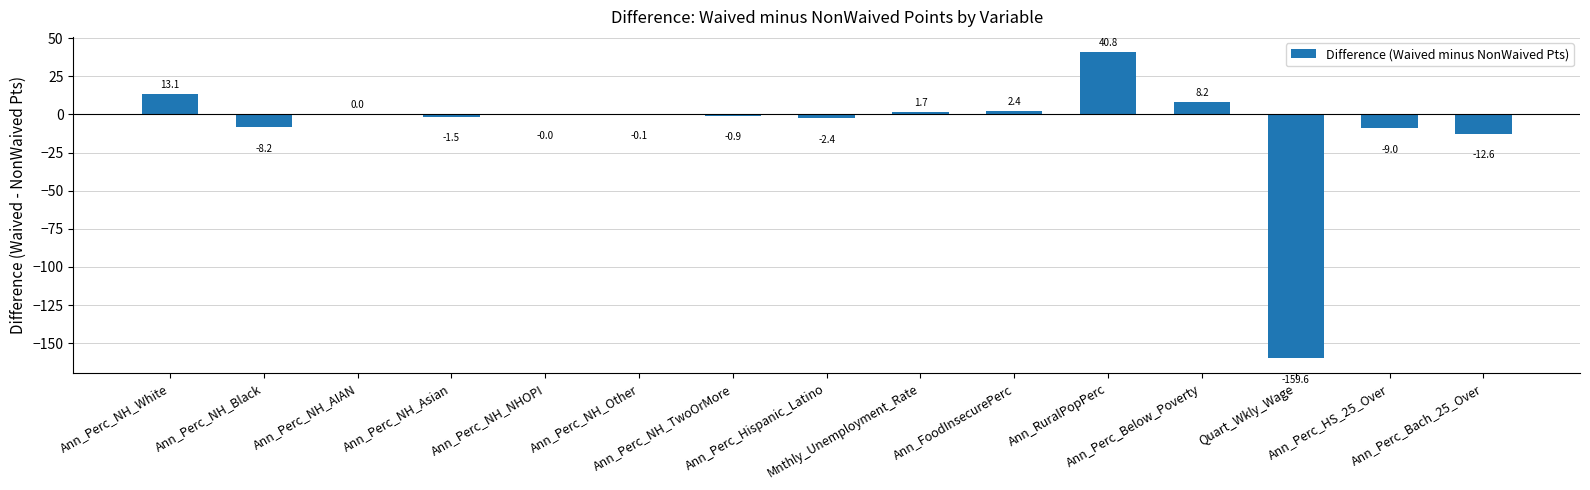

What is the greatest value displayed?

40.8